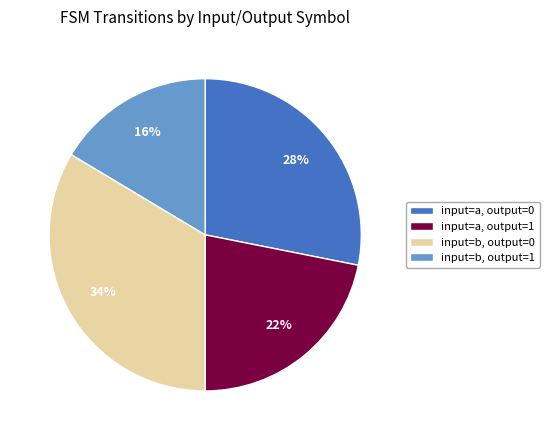

How many segments does this pie chart have?

4